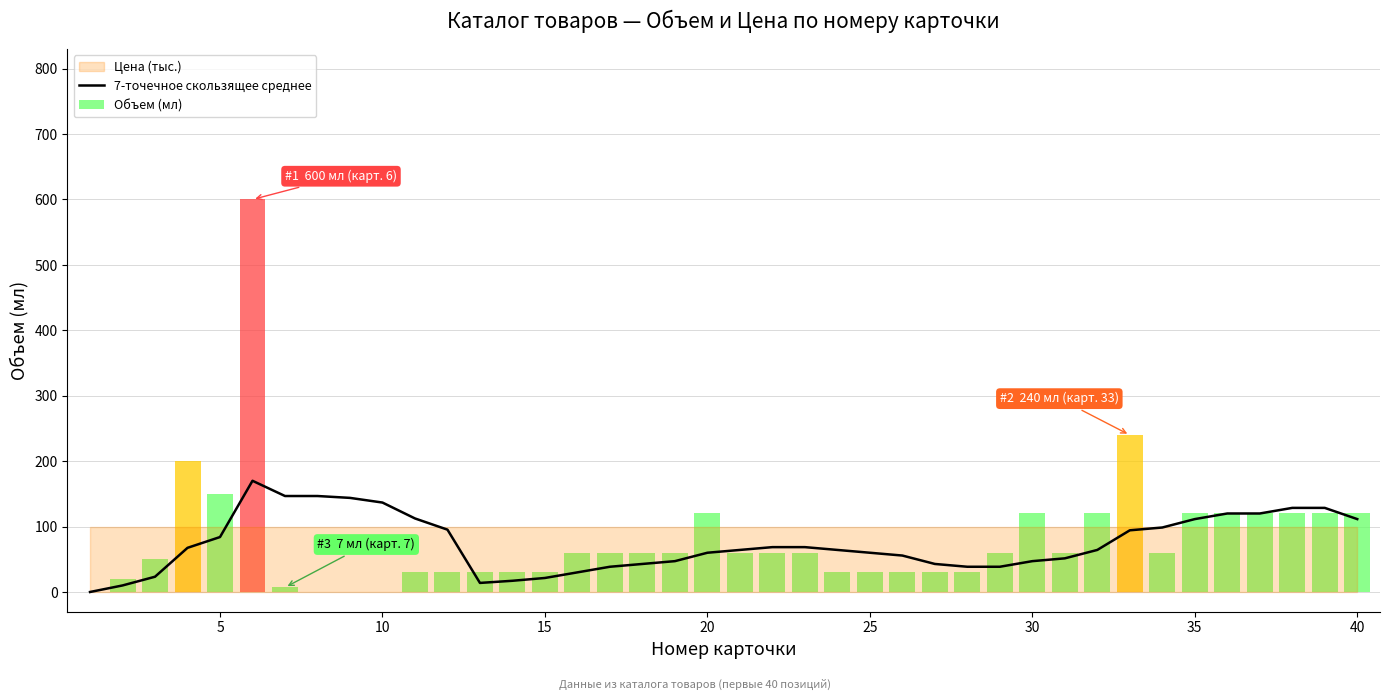

What is the highest value of the 7-точечное скользящее среднее series?

170.0